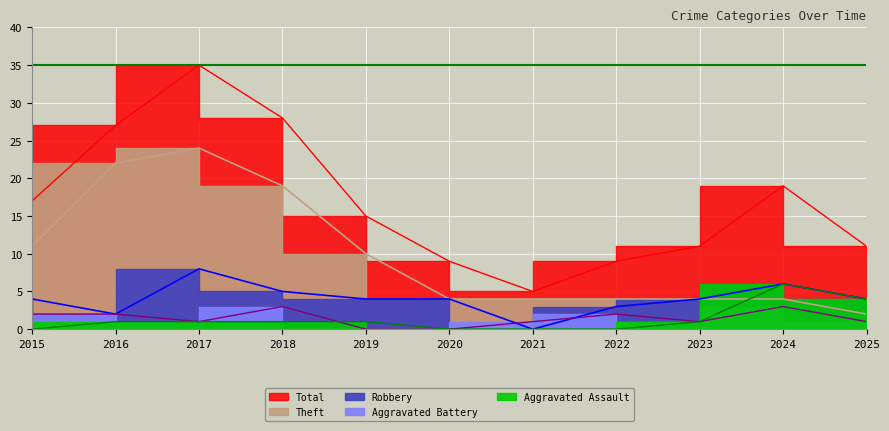

What is the difference between the maximum and minimum values in the Aggravated Assault series?

6